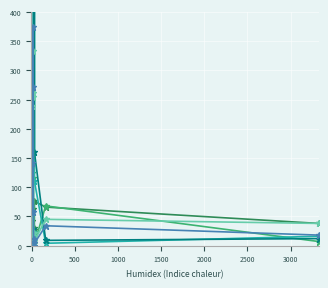

In col_1, how many points are lower than both neighbors (excluding endpoints)?

2